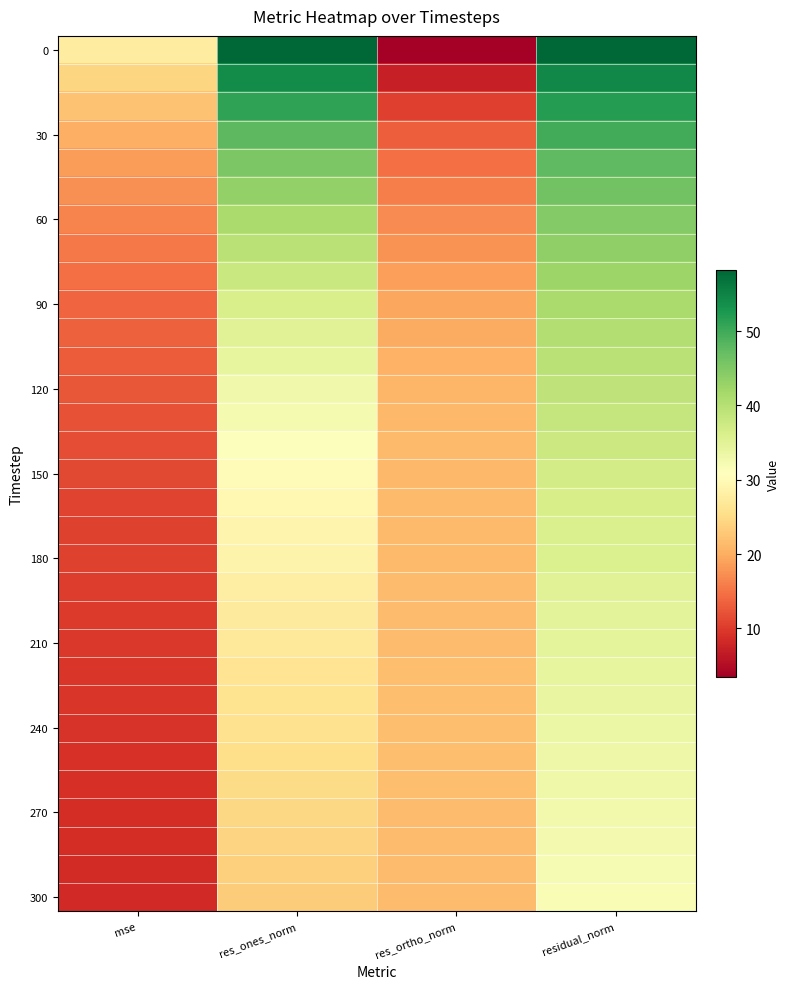

How many categories are shown in the chart?

4